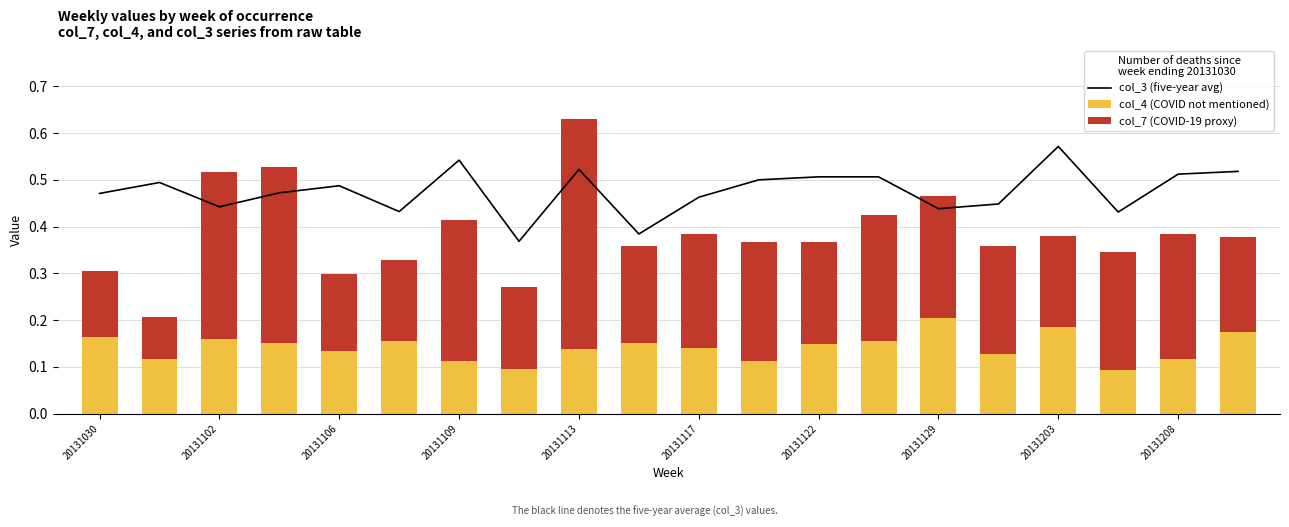

What is the smallest value displayed?

0.1